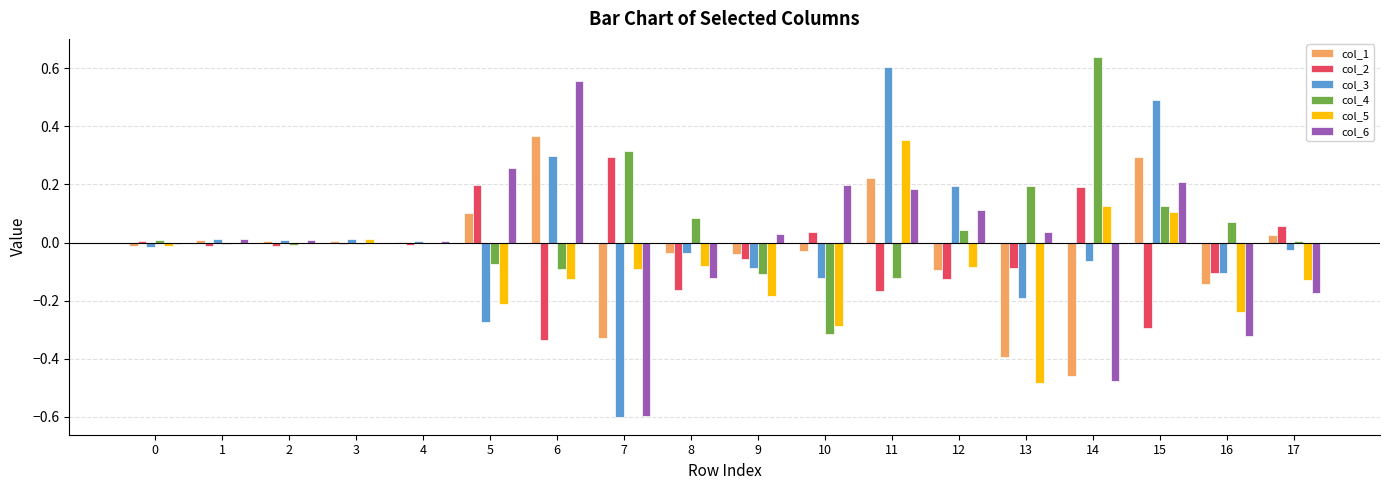

Is the value of col_6 at 3 greater than the value of col_5 at 13?

Yes